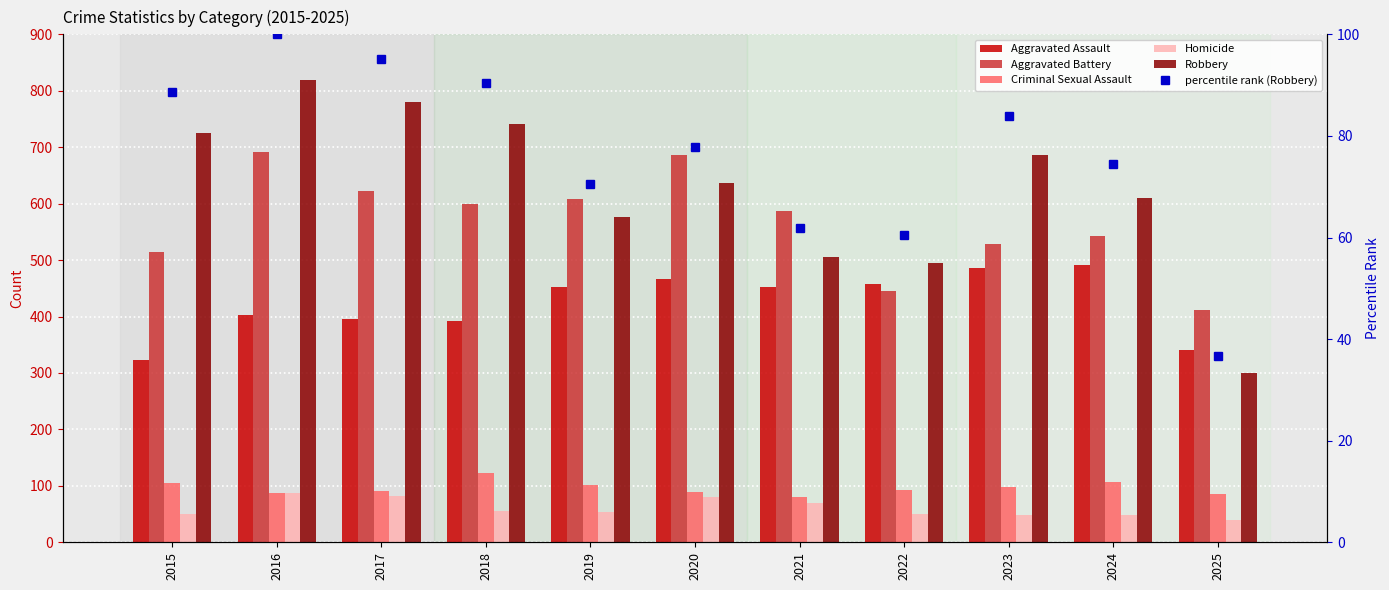

Which category has the highest value across all series?

2016